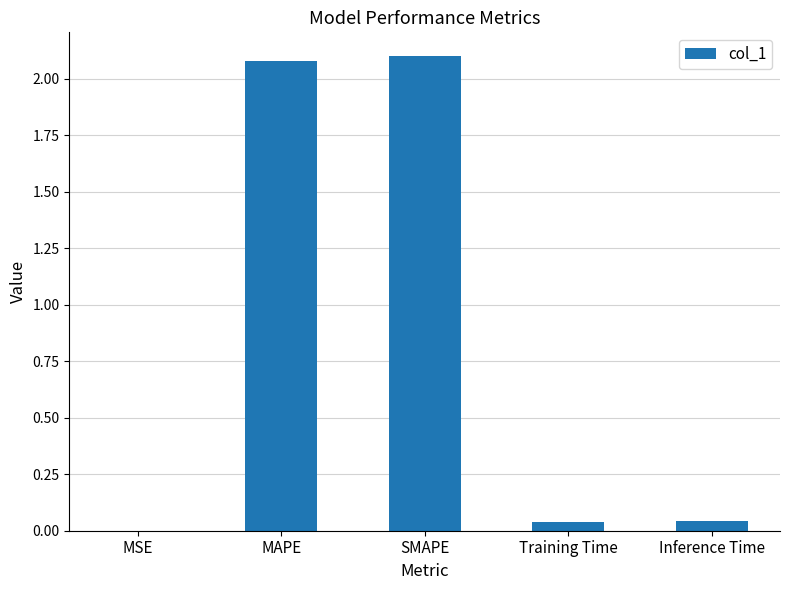

Is it true that the value at Training Time is 0.0?

True